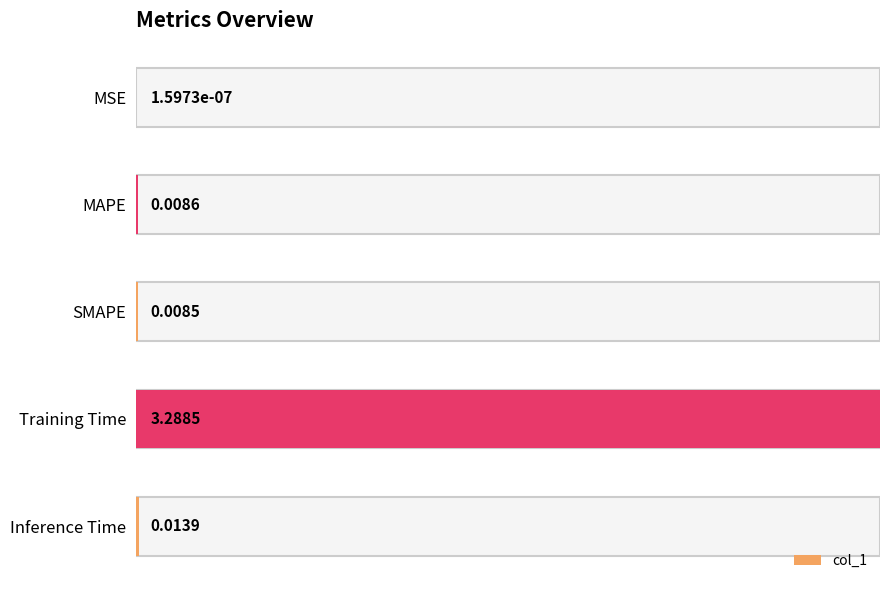

Are the bars grouped side by side (vs. stacked)?

No